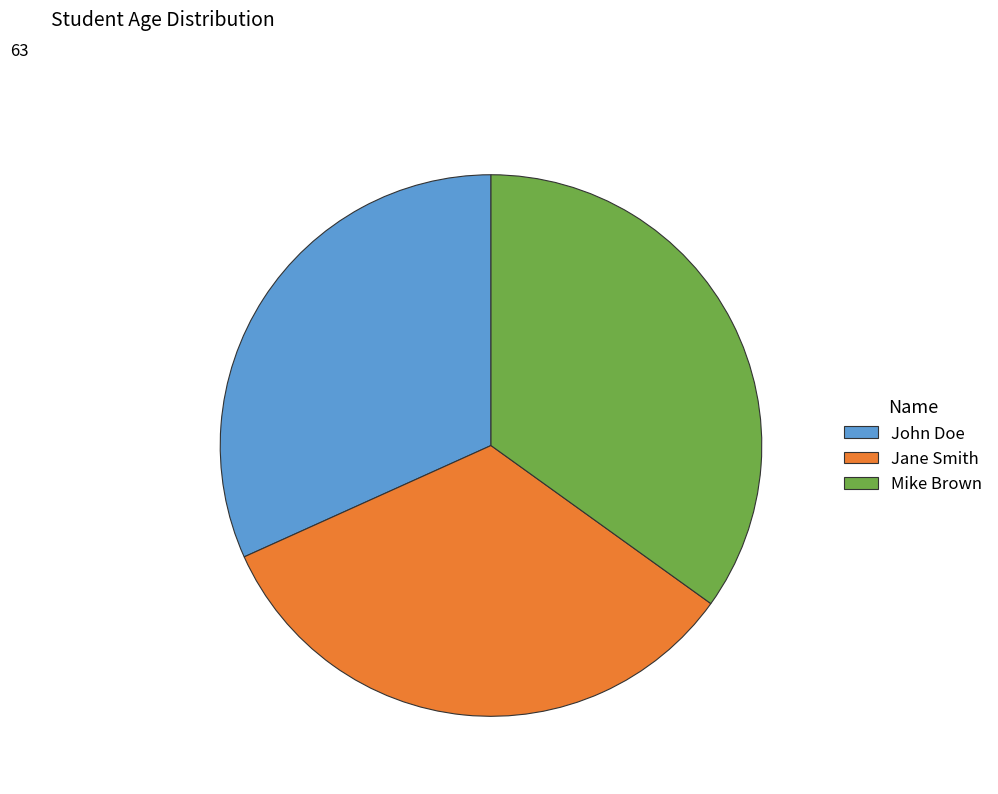

Do John Doe and Jane Smith together represent more than half of the pie?

Yes